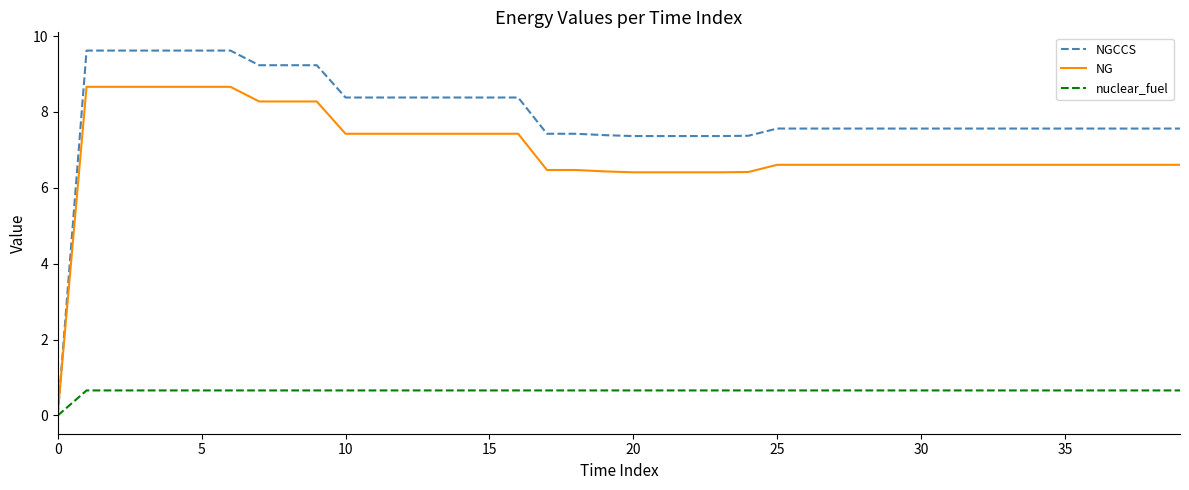

What is the greatest value displayed?

9.6